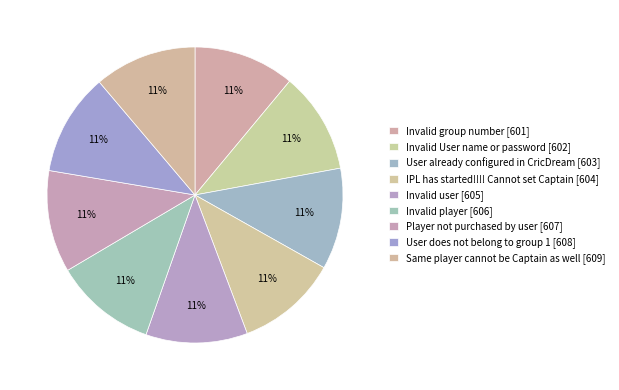

Rank the categories by value from highest to lowest.

Same player cannot be Captain as well, User does not belong to group 1, Player not purchased by user, Invalid player, Invalid user, IPL has started!!!! Cannot set Captain, User already configured in CricDream, Invalid User name or password, Invalid group number